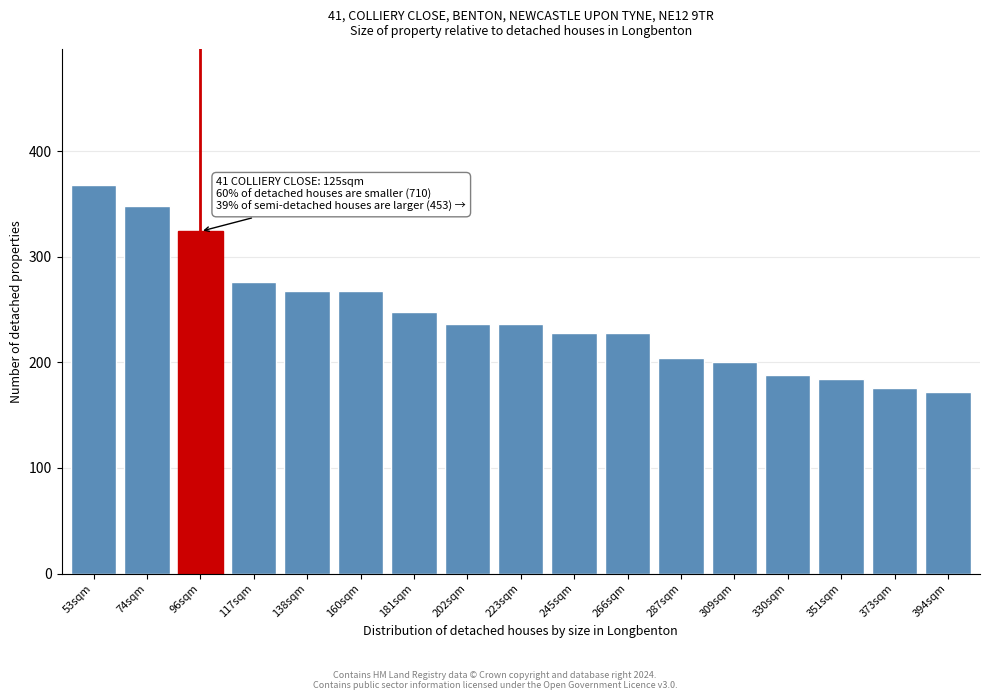

Reading right to left, transcribe all the data shown in this chart.

172	176	184	188	200	204	228	228	236	236	248	268	268	276	324	348	368